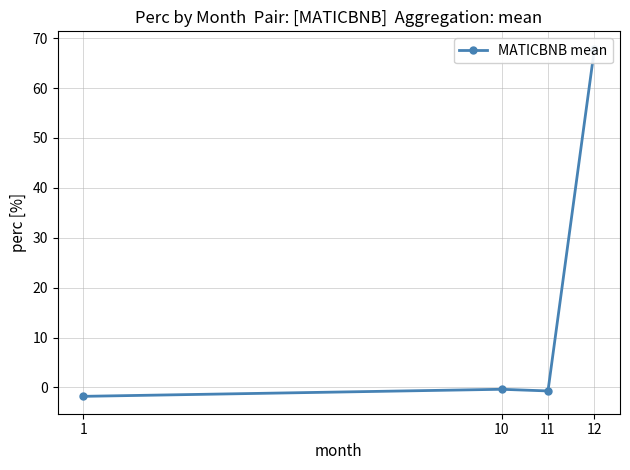

How many data points are above 0?

1